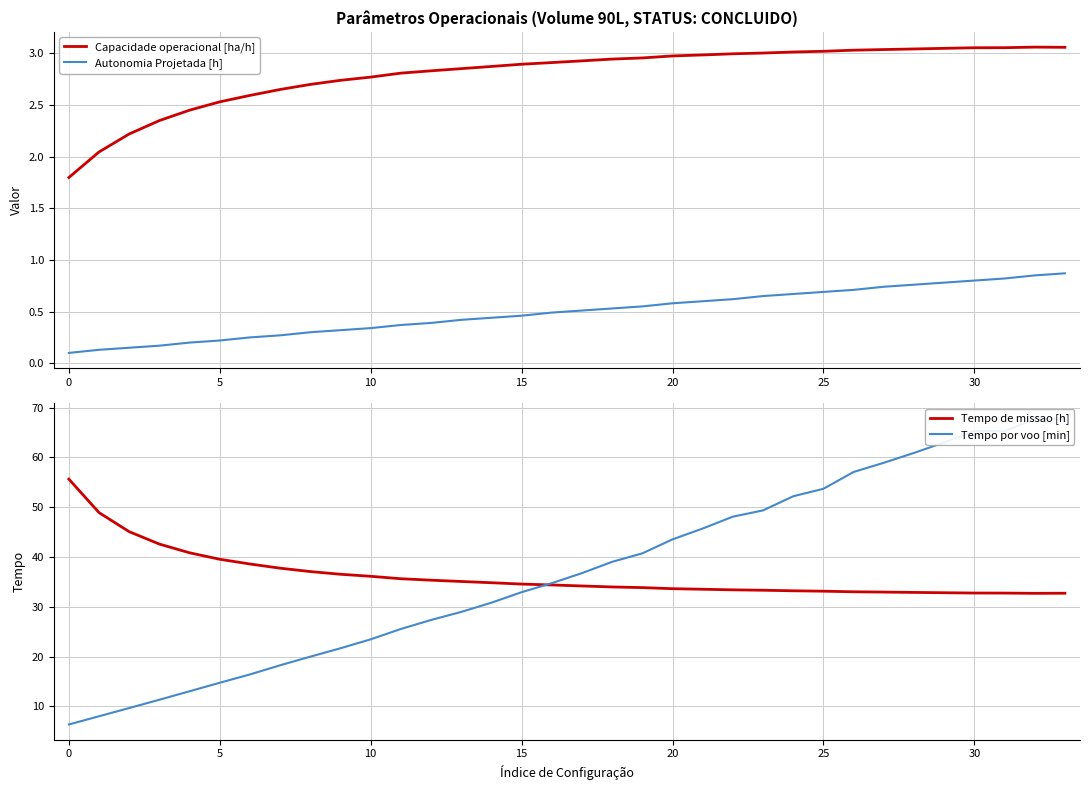

The Tempo por voo [min] series shows 57.1 at 26. True or false?

True